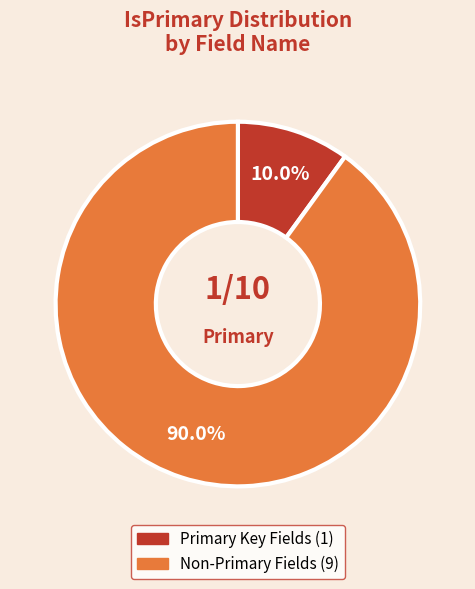

Is there a majority slice in this chart?

Yes